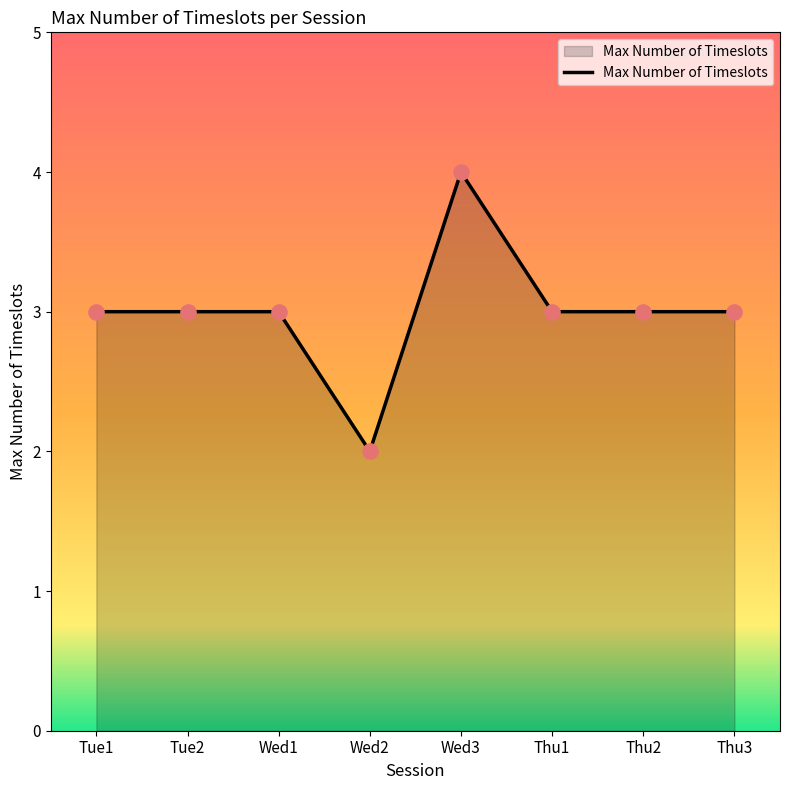

Which has a higher value, Wed3 or Wed1?

Wed3